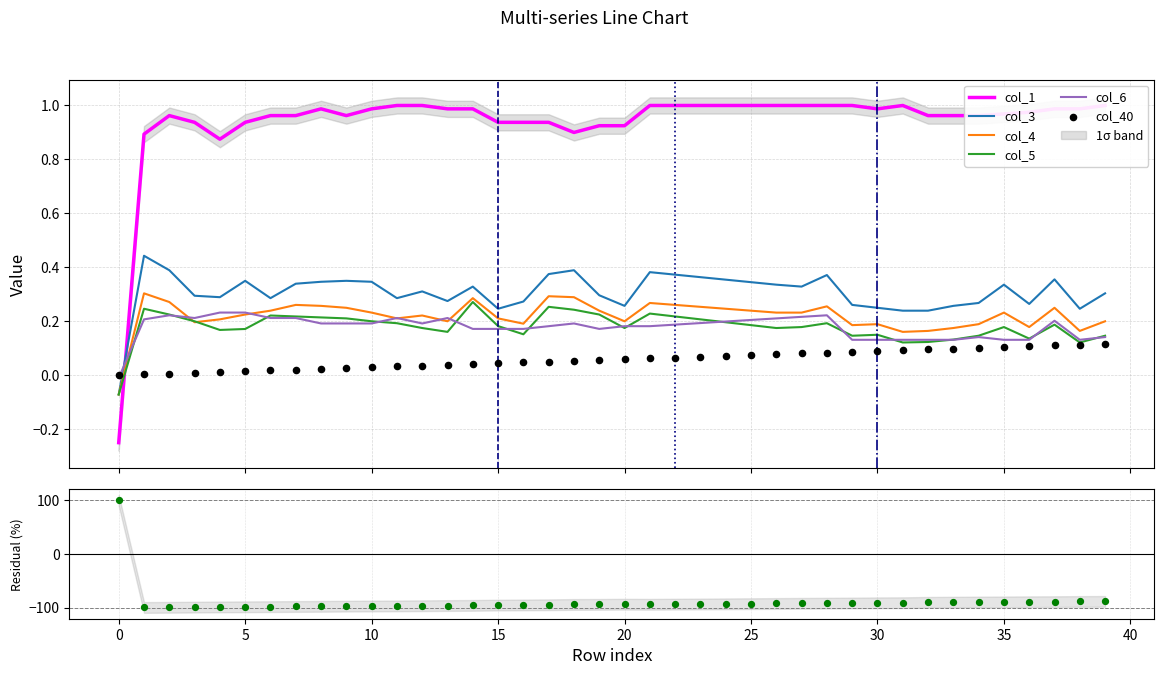

Which series reaches the maximum Y coordinate?

col_1